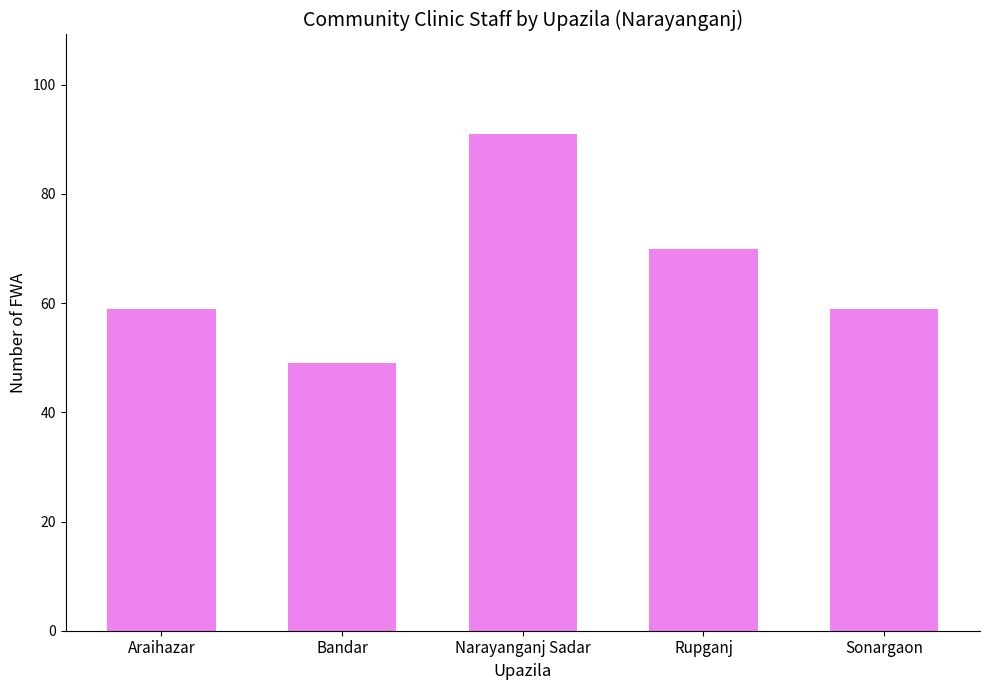

True or false: the data shows 59 at Sonargaon.

True